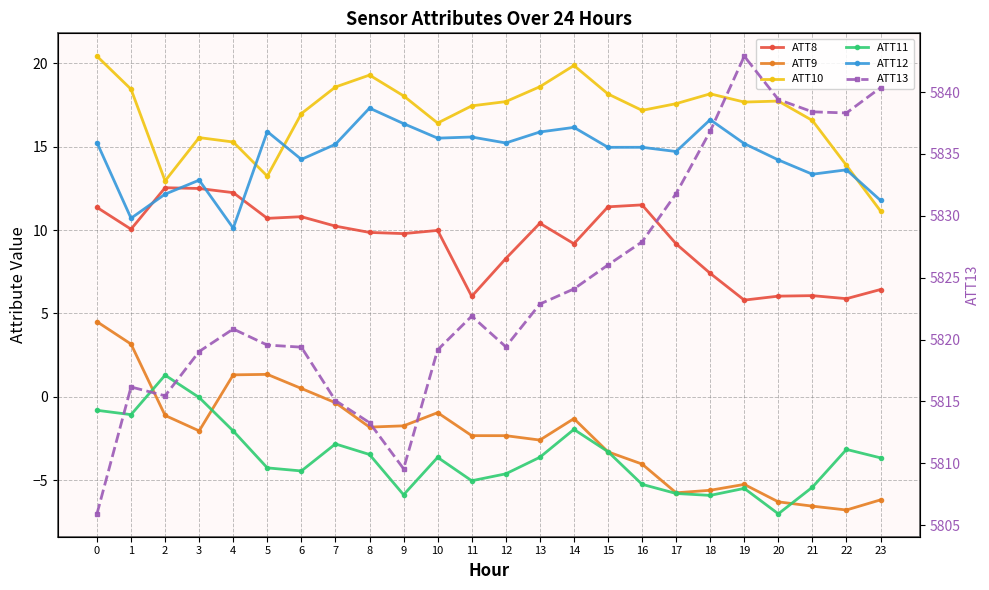

At how many categories does at least one series exceed 1136?

24